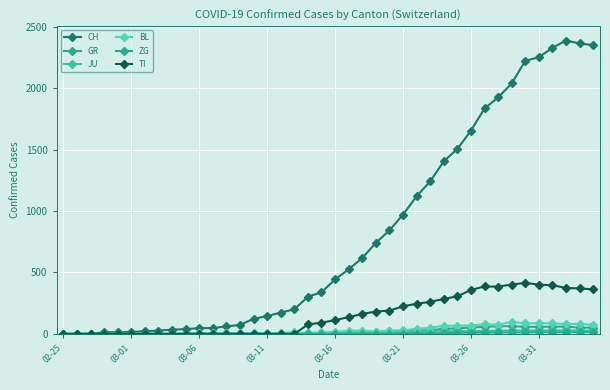

What is the difference between the second highest and second lowest values in the GR series?

63